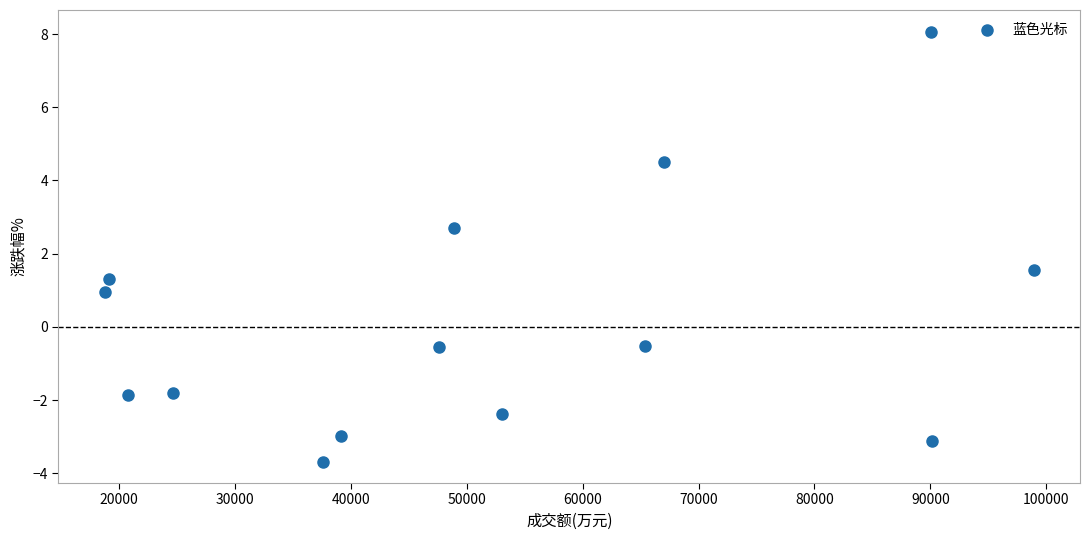

What is the range of X values (max minus min)?

80137.0